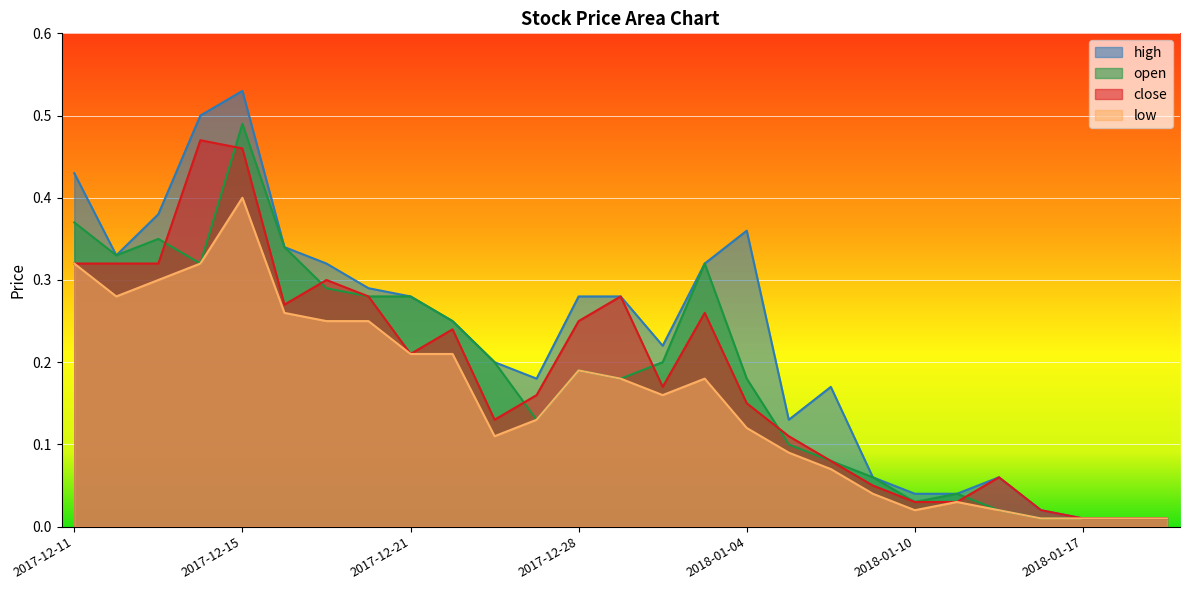

The value of open at 2018-01-09 is 0.1. True or false?

False